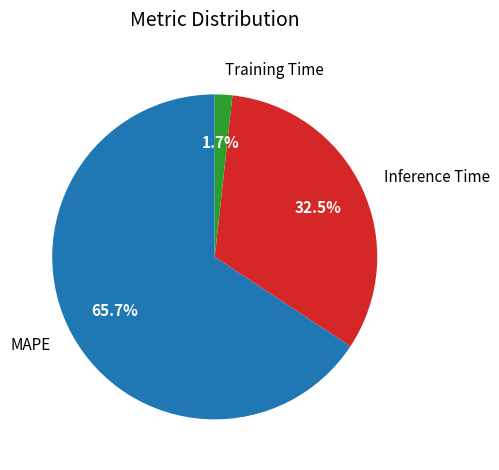

How many slices are in this pie chart?

3